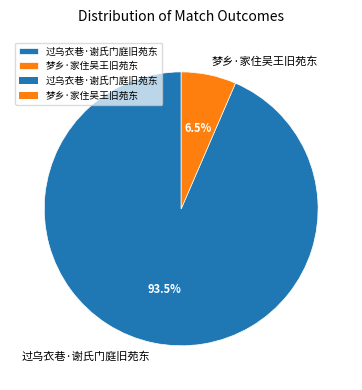

Combined, what portion of the pie is 梦乡·家住吴王旧苑东 and 过乌衣巷·谢氏门庭旧苑东?

100.0%